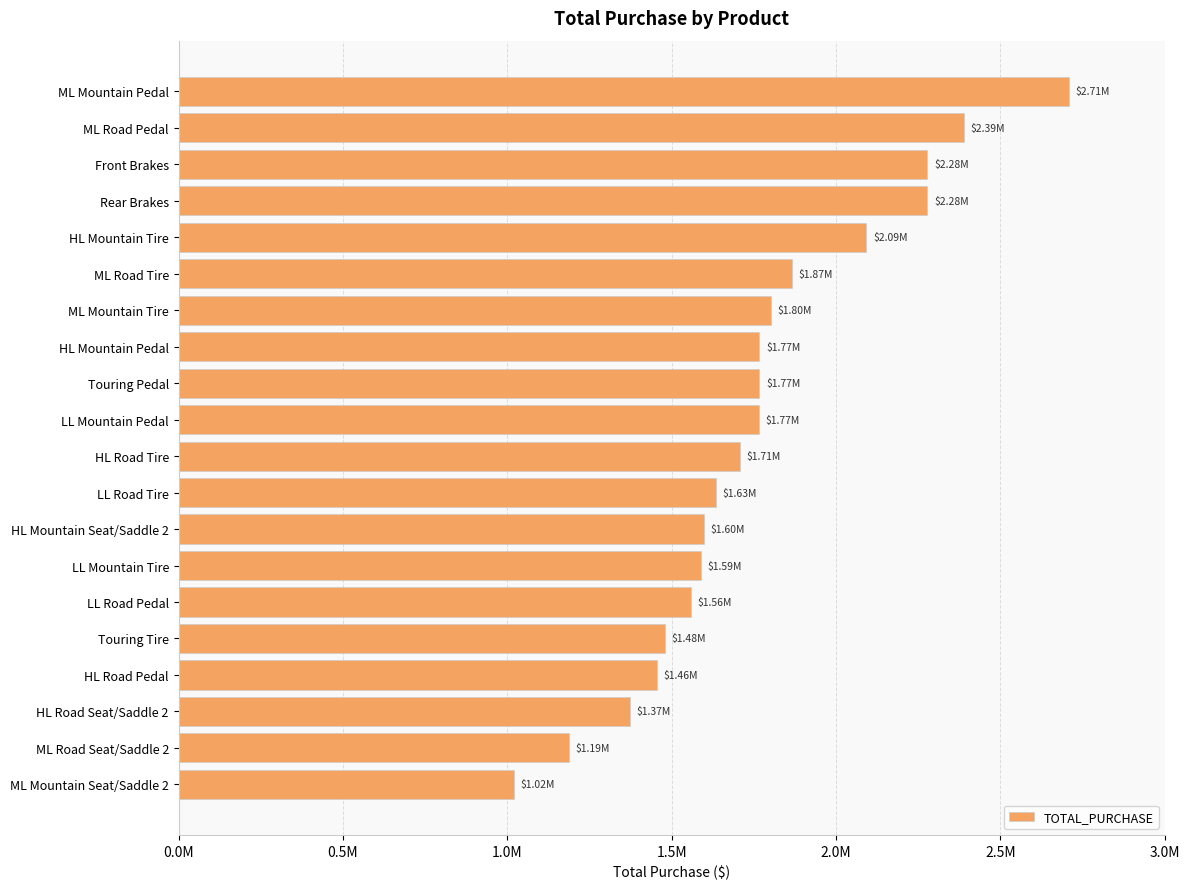

Does the chart contain stacked bars?

No